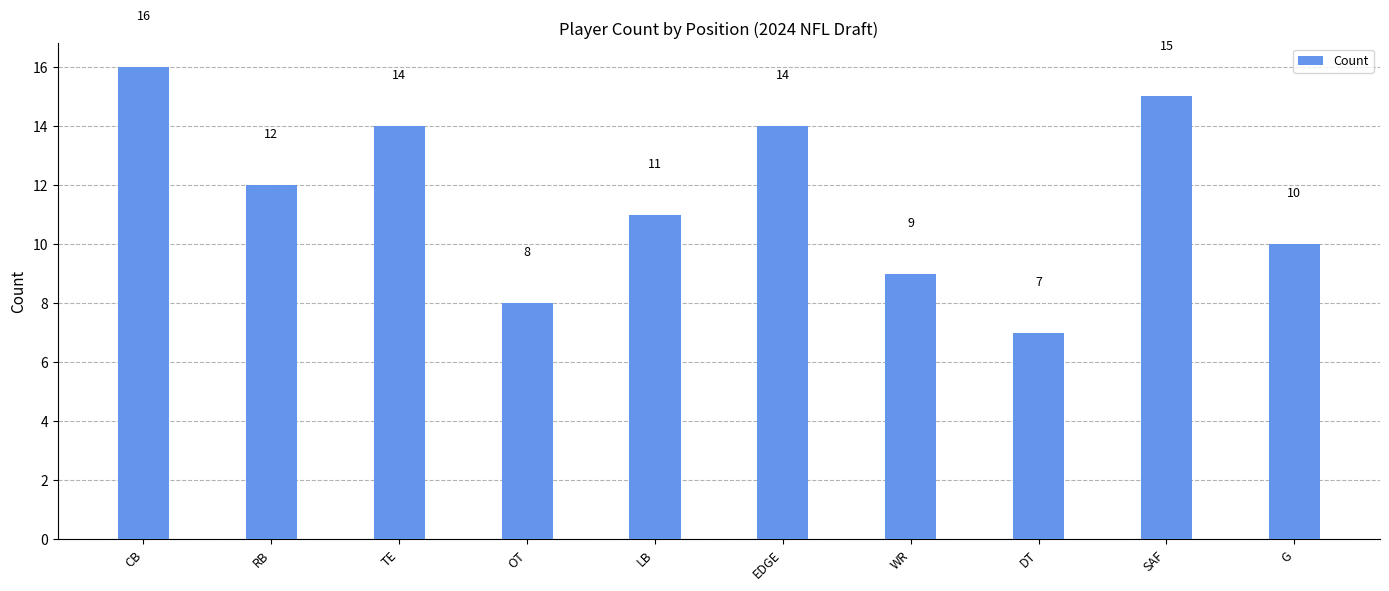

The chart shows a value of 10 at G. True or false?

True